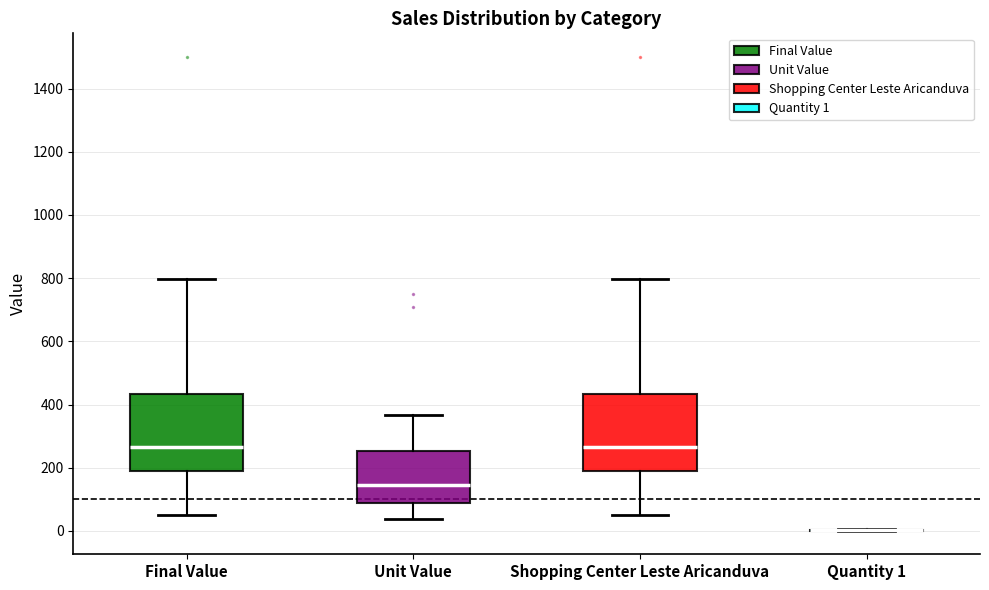

Reading left to right, transcribe this box plot: for each box, give where its median line is, the range the box spans, and where its two whiskers end, as read against the y-axis. The values are not printed on the chart, so give them approximately, as read against the axis.

Final Value: median 260, box 180 to 440, whiskers 60 to 800
Unit Value: median 140, box 80 to 260, whiskers 40 to 360
Shopping Center Leste Aricanduva: median 260, box 180 to 440, whiskers 60 to 800
Quantity 1: box collapsed to a line at 0, whiskers 0 to 0